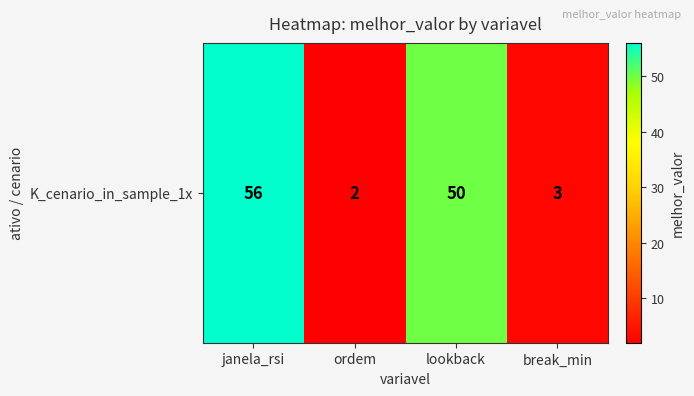

At which label is the value closest to 29?

lookback